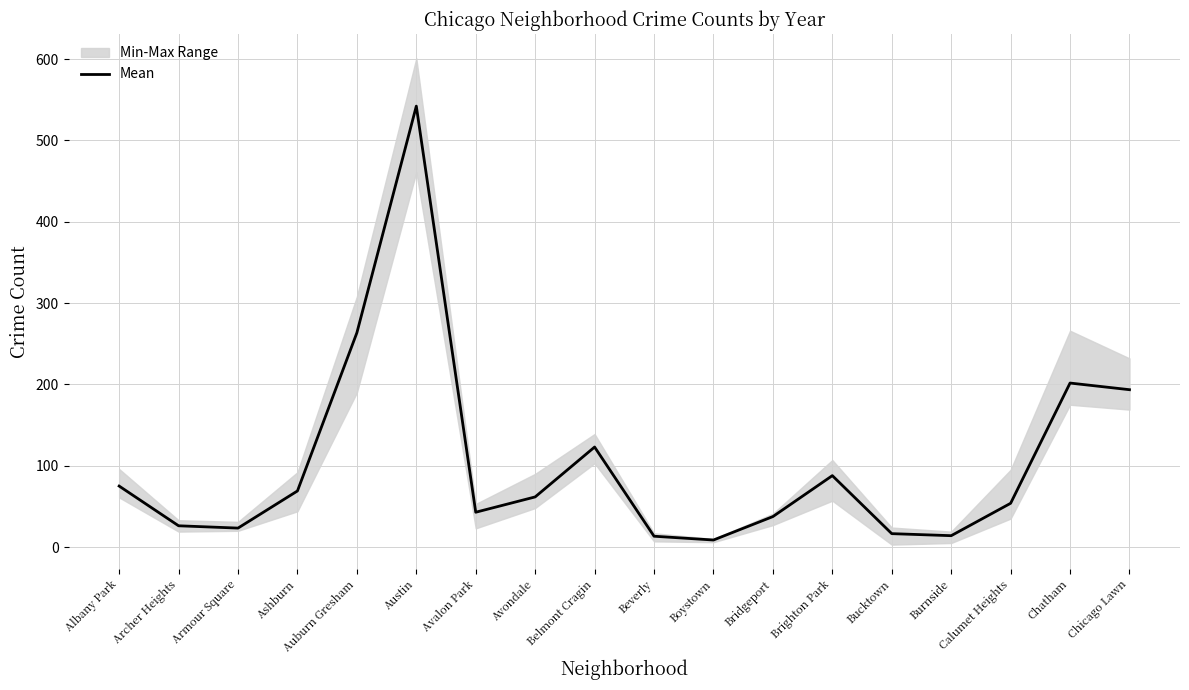

How many lines are shown in the chart?

1